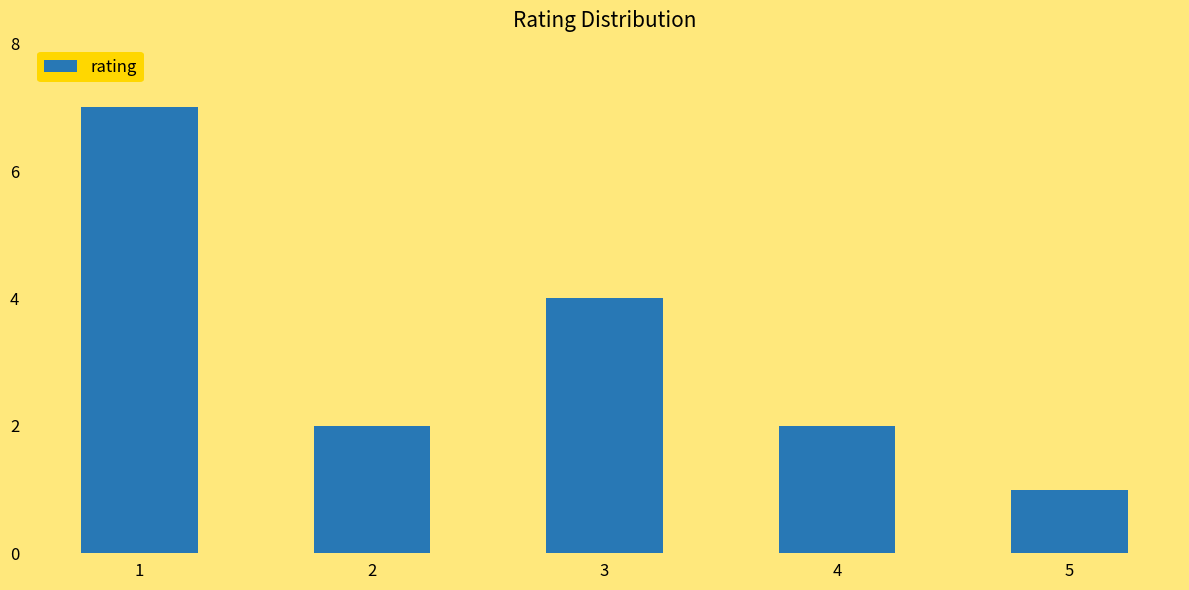

Is it true that the value at 4 is 1?

False